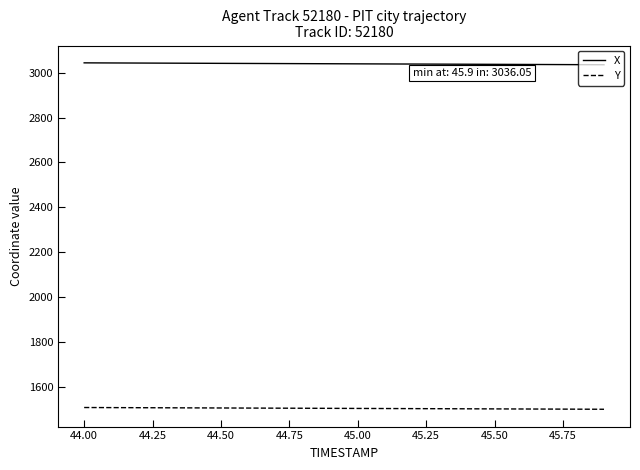

True or false: X and Y intersect in this chart.

False